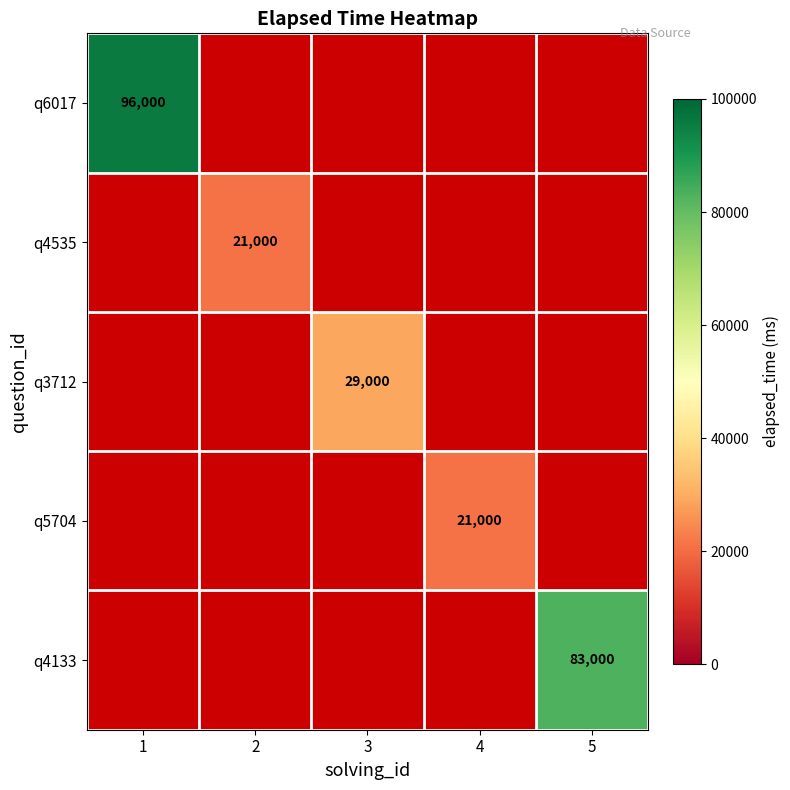

True or false: q5704 has a value of 34667 at 4.

False